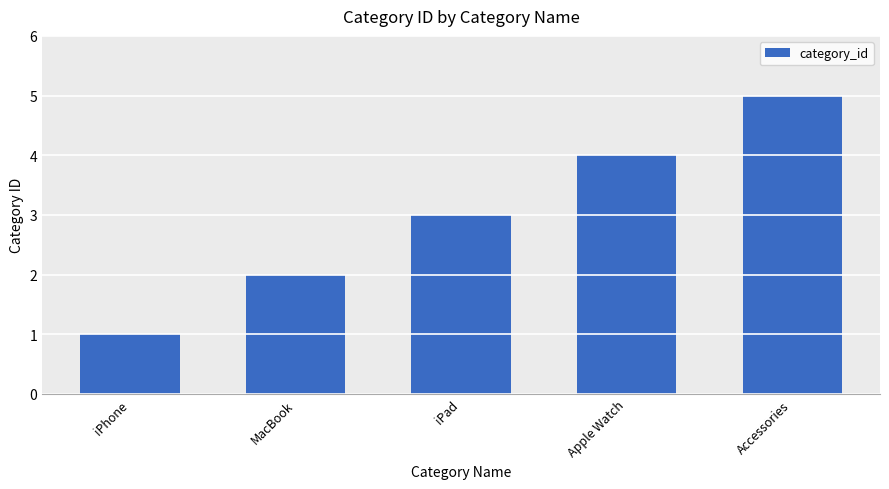

Reading right to left, extract all data points from this chart.

Accessories=5	Apple Watch=4	iPad=3	MacBook=2	iPhone=1